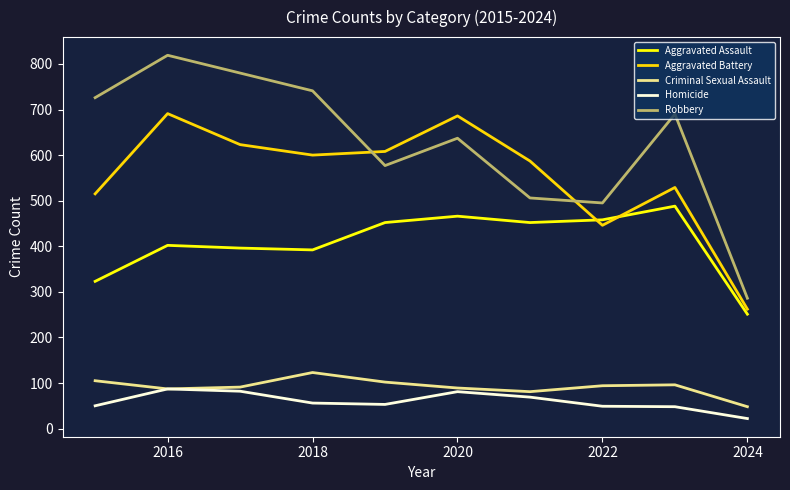

Which series has the largest total across all categories?

Robbery